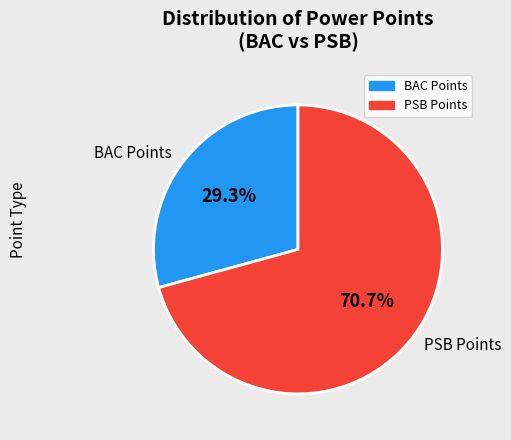

To the nearest percent, what is the difference between the largest and smallest slice percentages?

41%